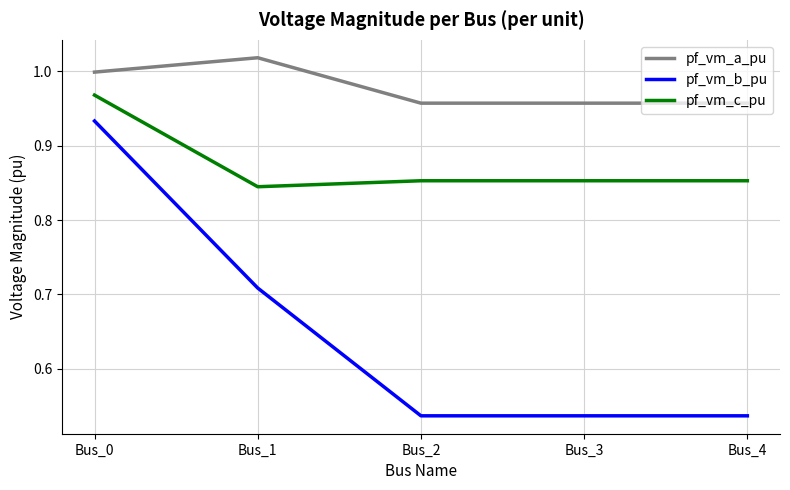

How many lines are shown in the chart?

3